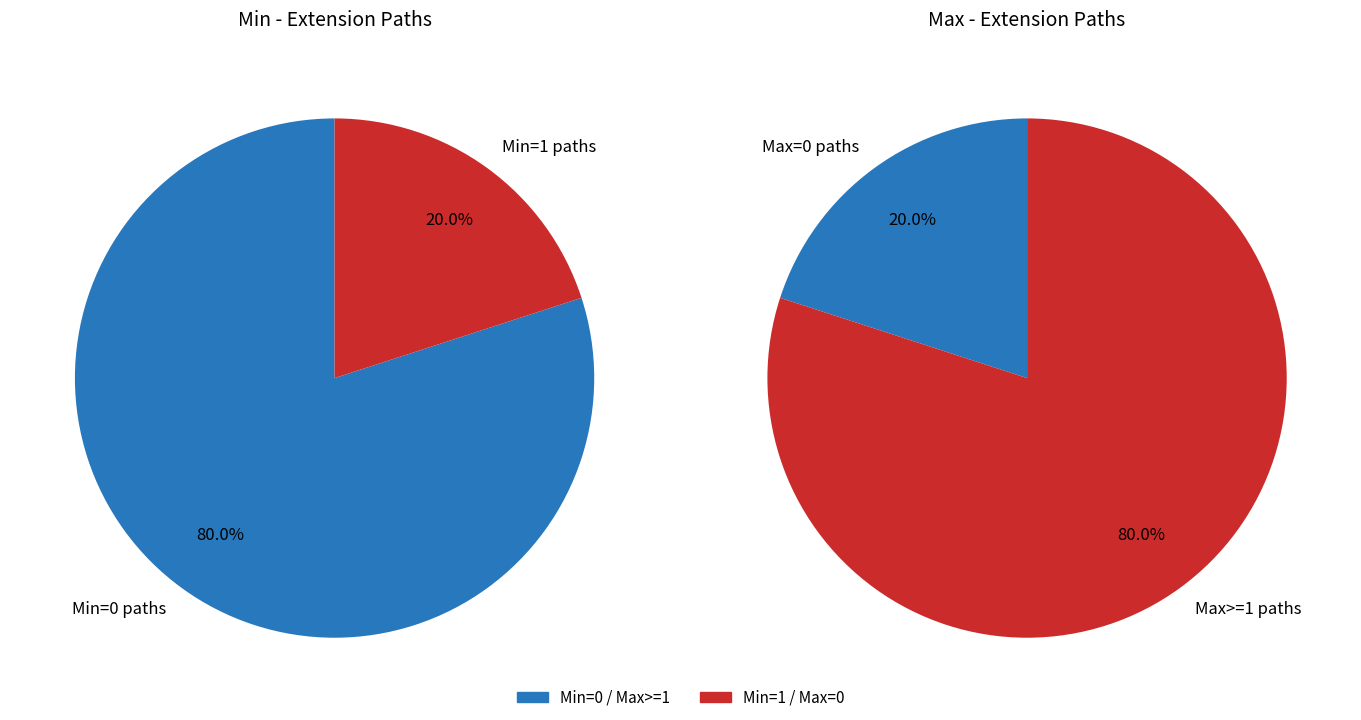

True or false: Extension.value[x] accounts for 35% of the total.

False